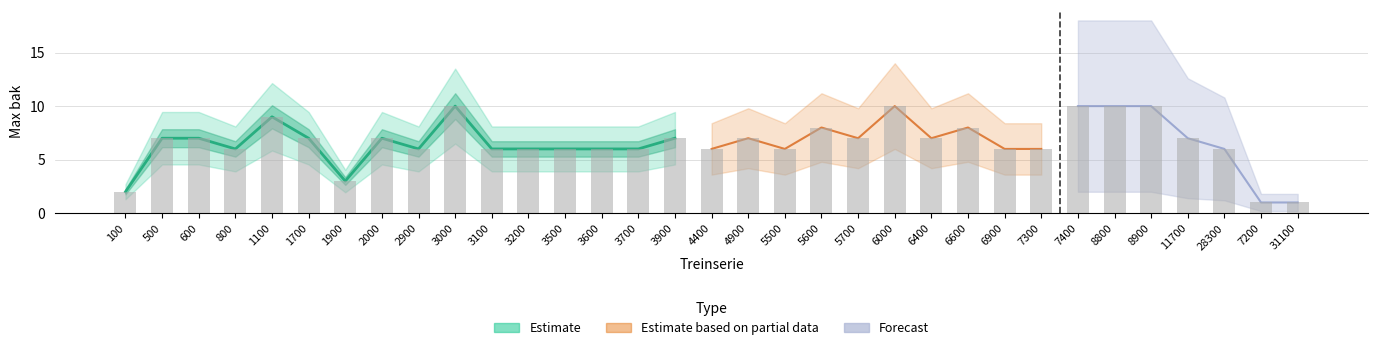

Between 600 and 1900, which is larger?

600